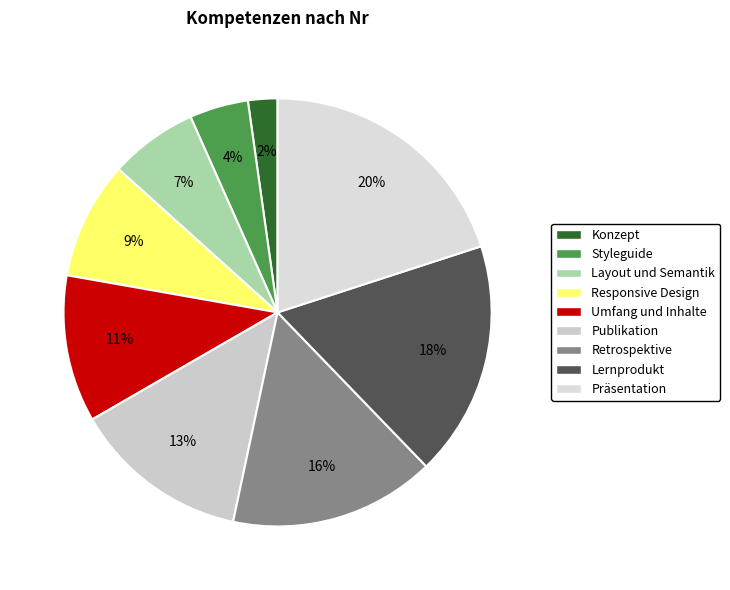

Does Retrospektive account for over 50% of the chart?

No